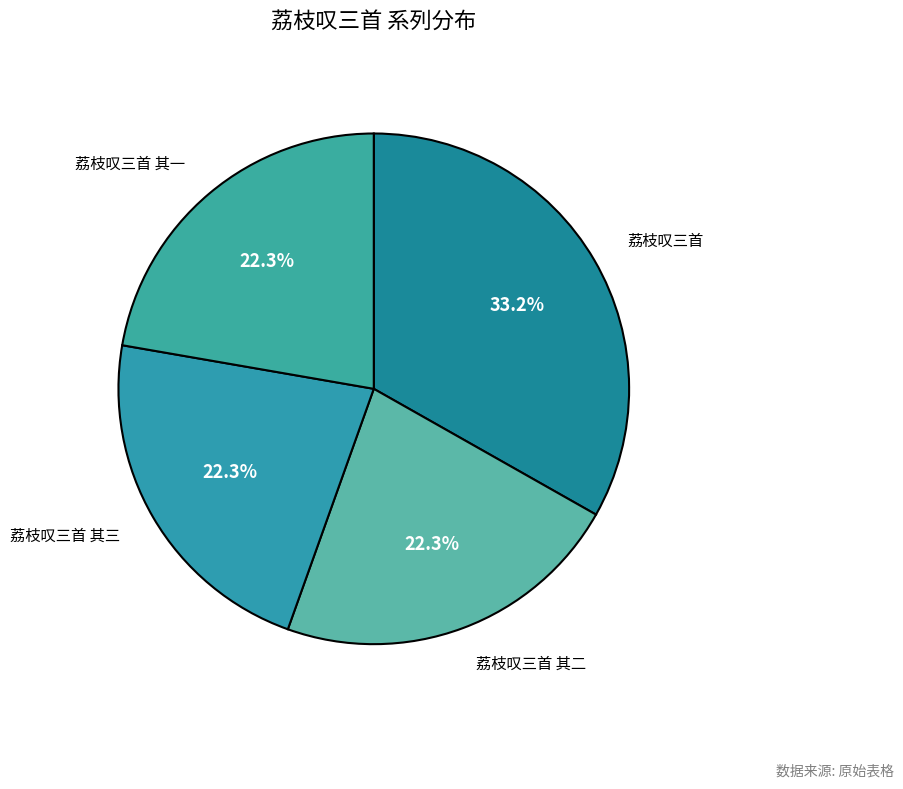

Is there any slice that represents more than half of the pie?

No